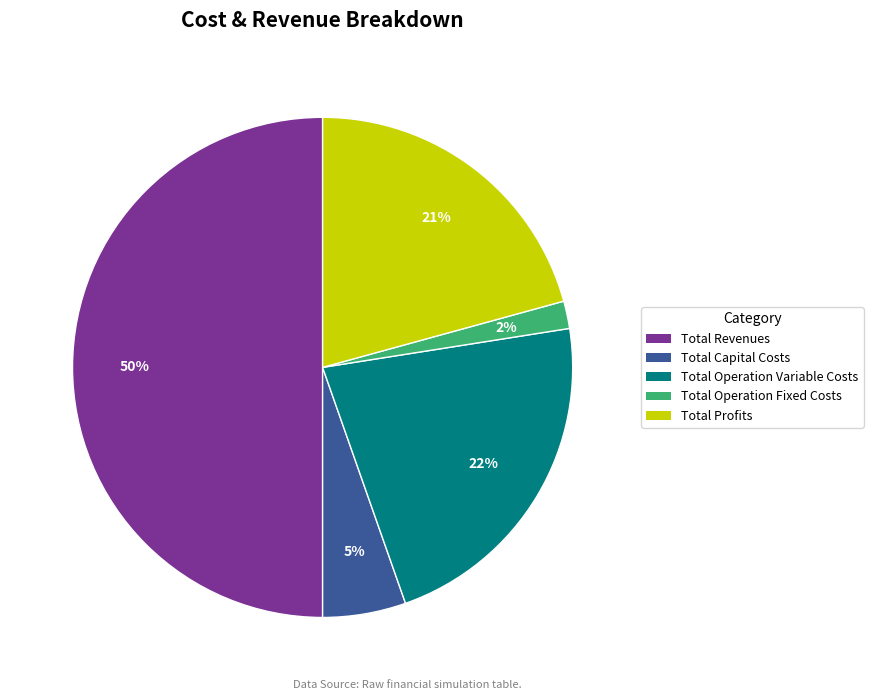

Rank the categories by value from lowest to highest.

Total Operation Fixed Costs, Total Capital Costs, Total Profits, Total Operation Variable Costs, Total Revenues